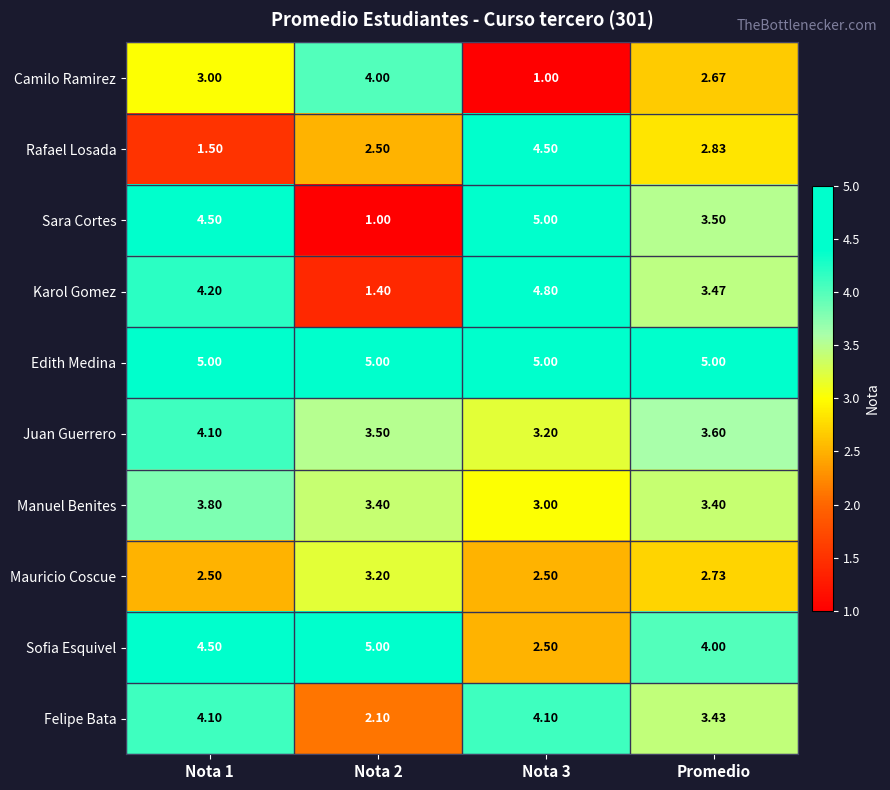

Between Nota 2 and Promedio, which series saw the biggest shift?

Sara Cortes